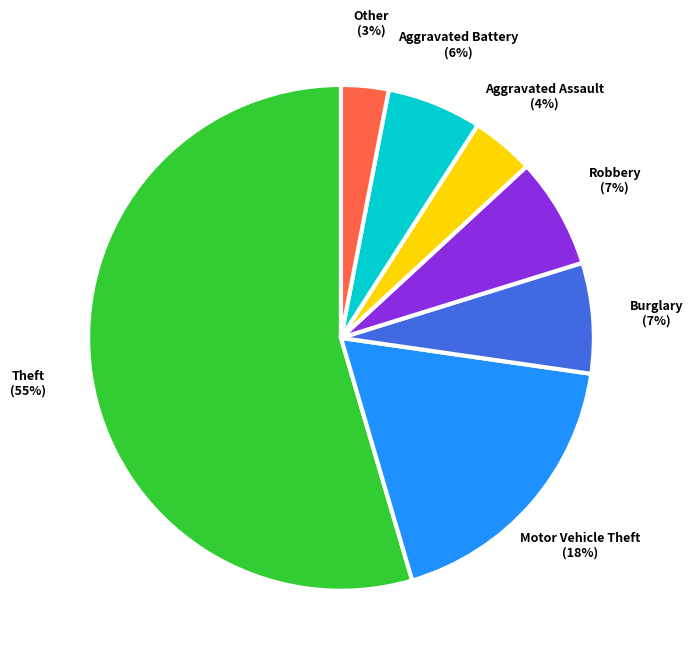

Does Robbery represent more than half of the total?

No